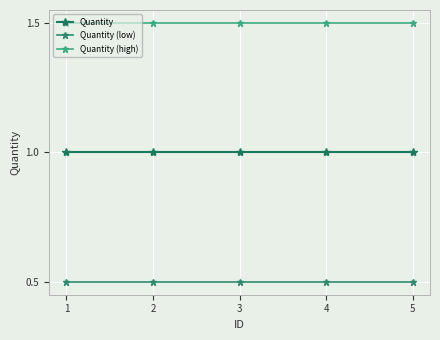

True or false: Quantity (low) and Quantity (high) intersect in this chart.

False